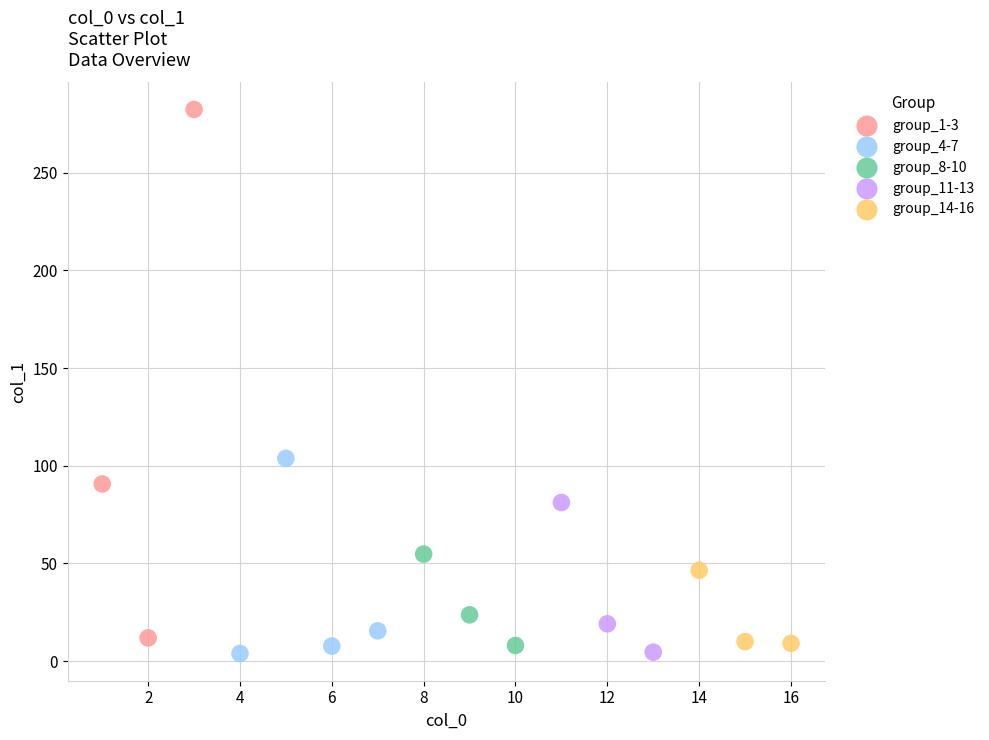

Which series has the widest spread of Y values?

group_1-3